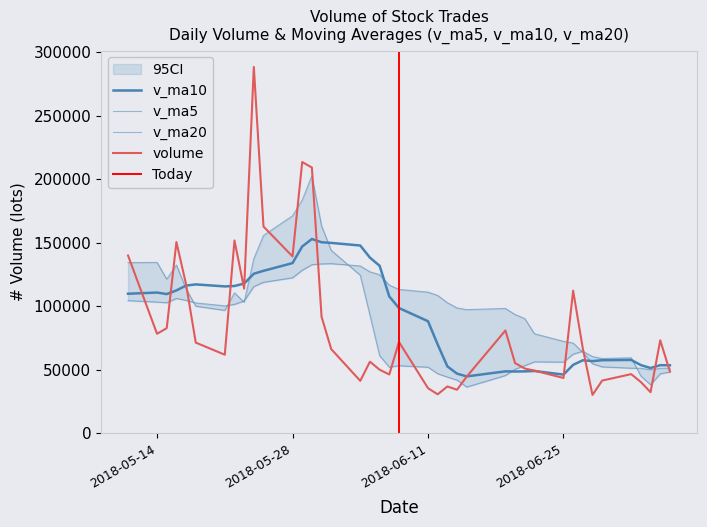

What is the difference between the maximum and minimum values in the v_ma5 series?

166302.8